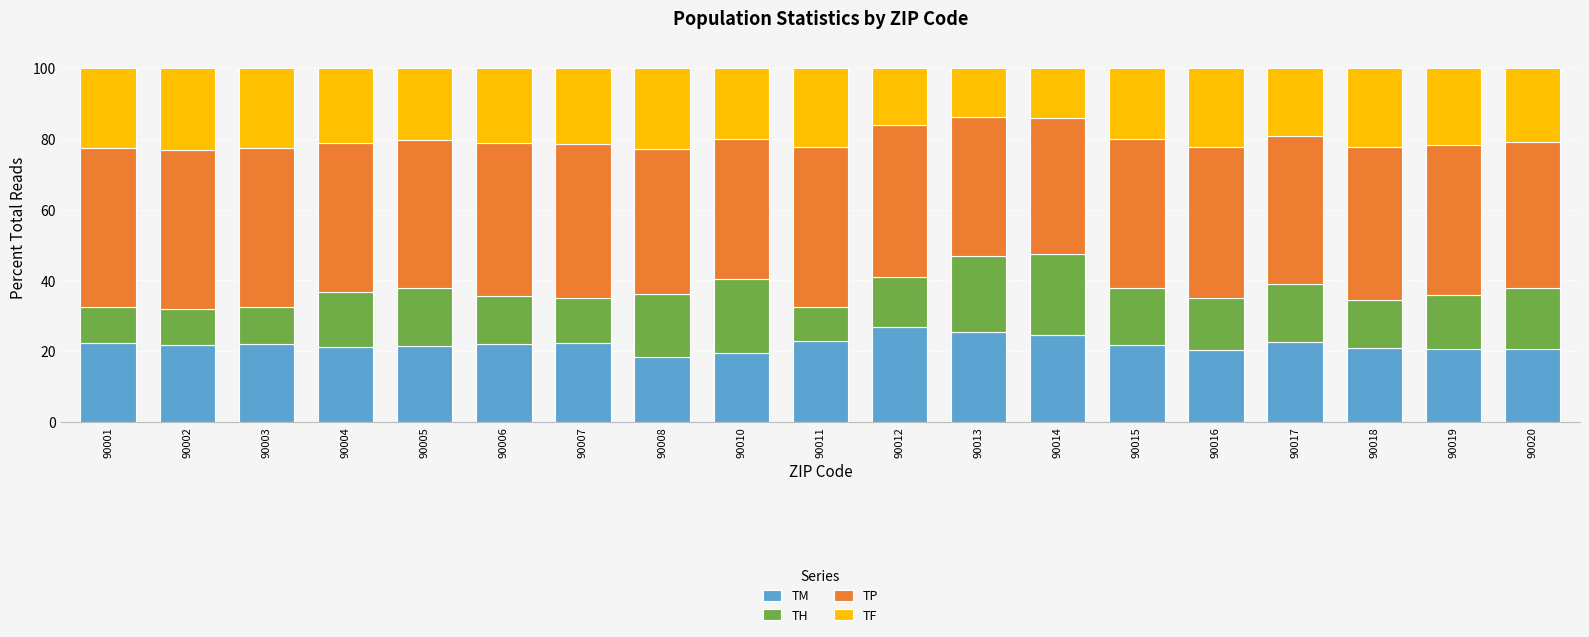

What is the total value across all series at 90006?

100.0